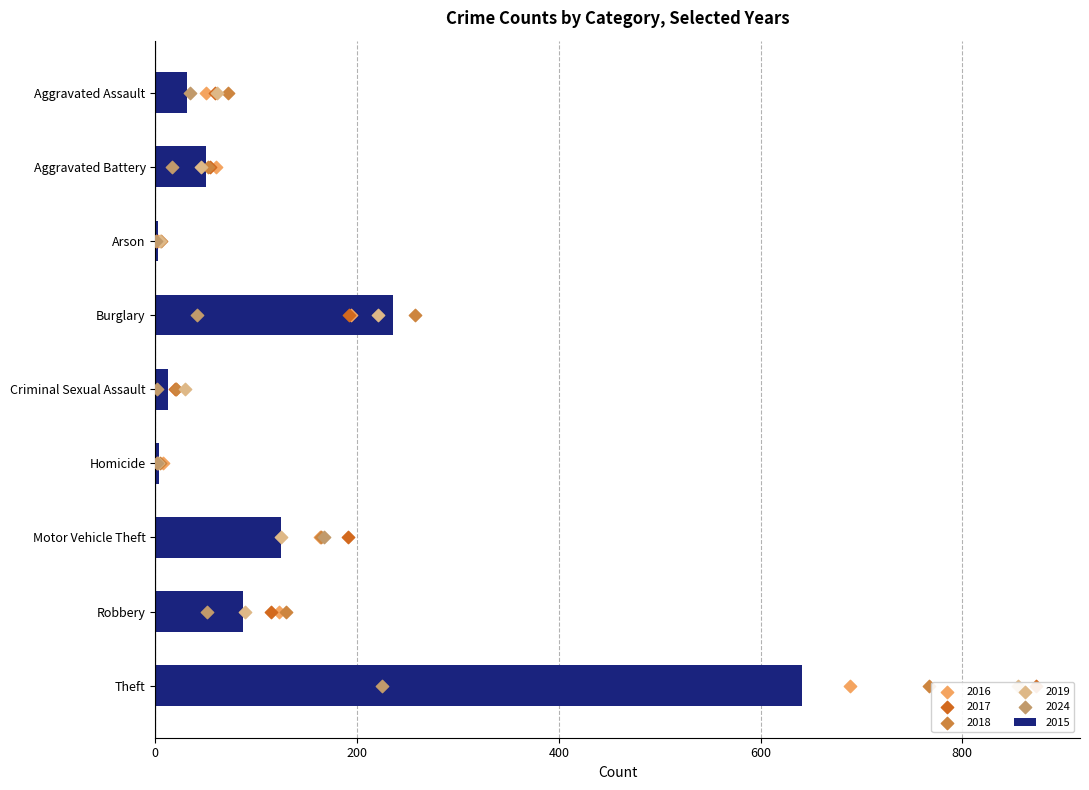

What is the total value across all series at Motor Vehicle Theft?

935